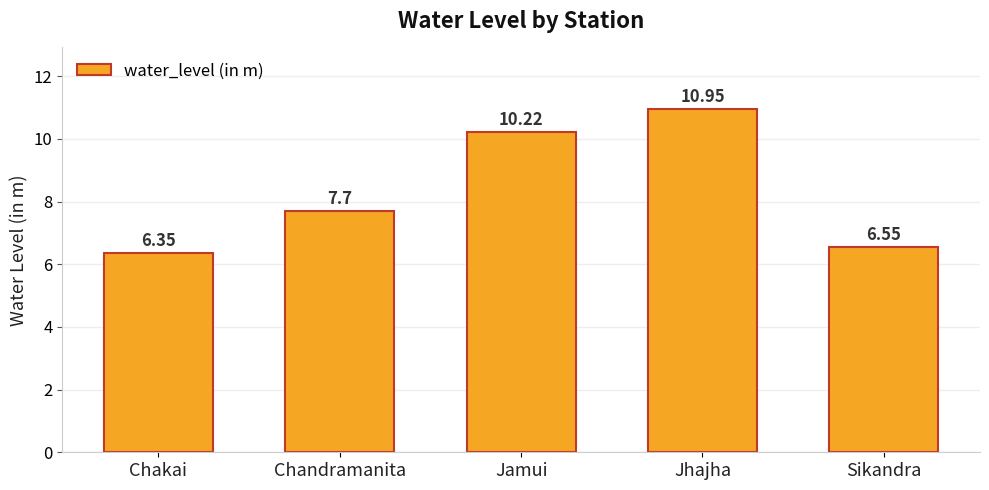

What position from the right is Jamui?

3